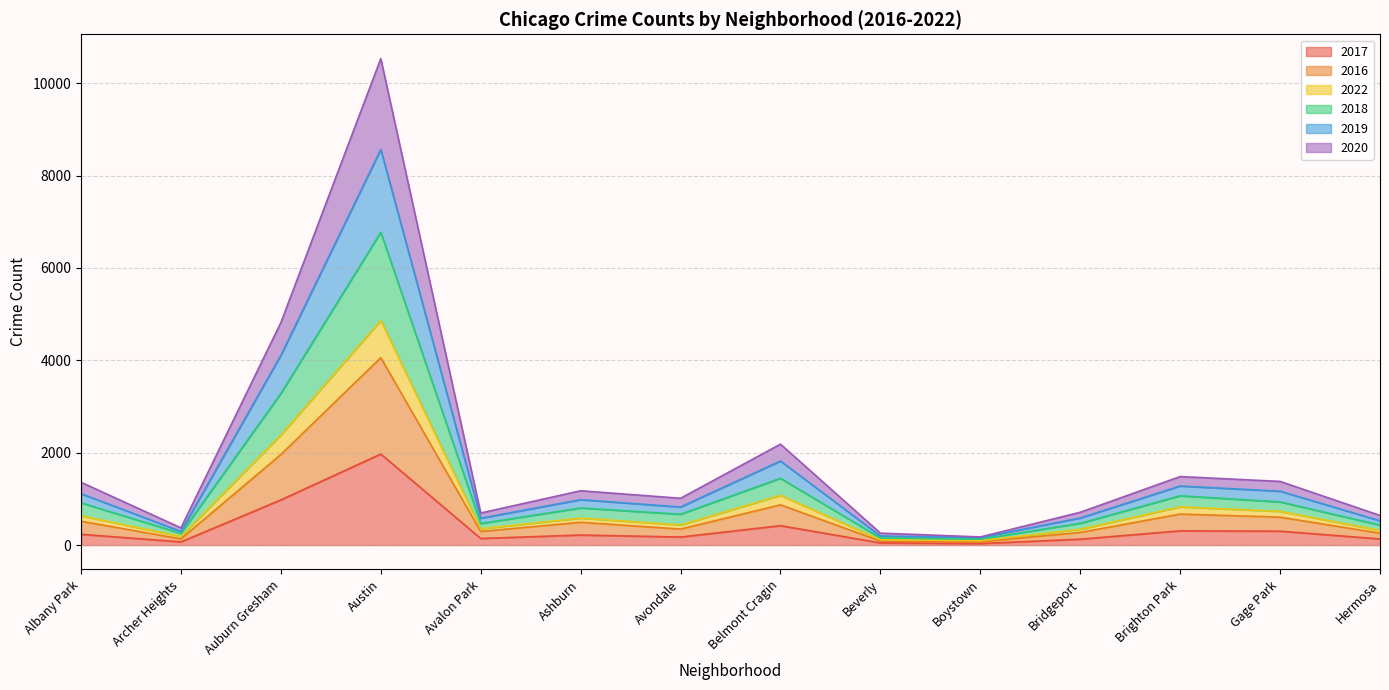

Is it true that 2017 equals 301 at Gage Park?

True